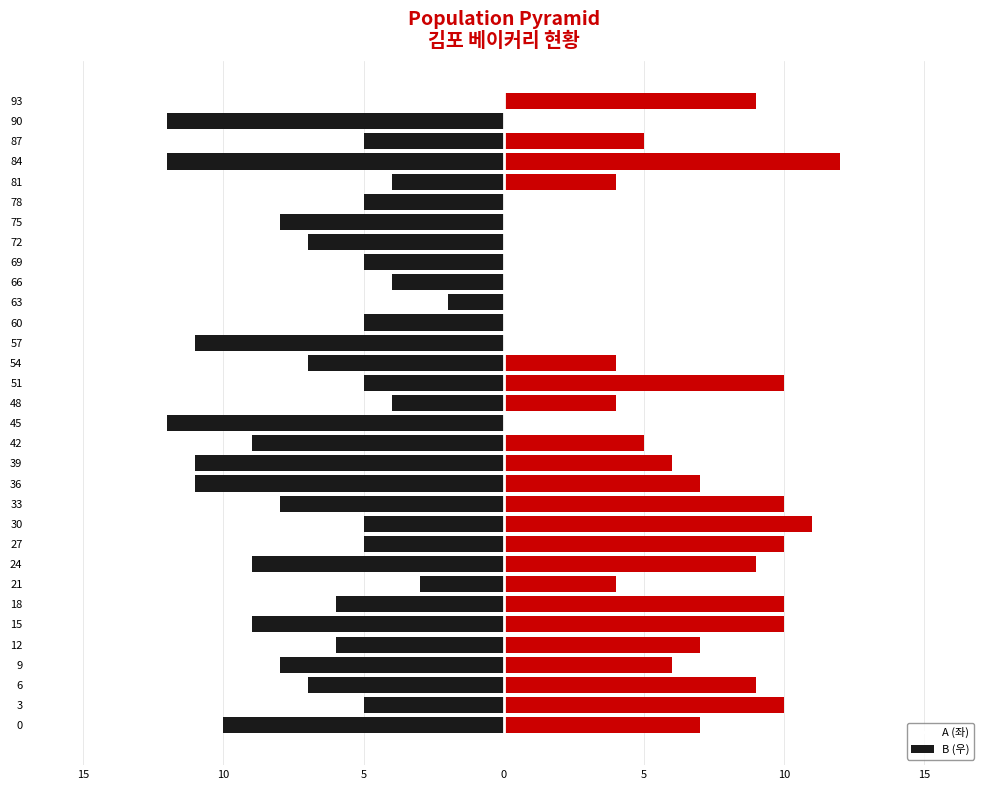

What is the maximum value for B?

12